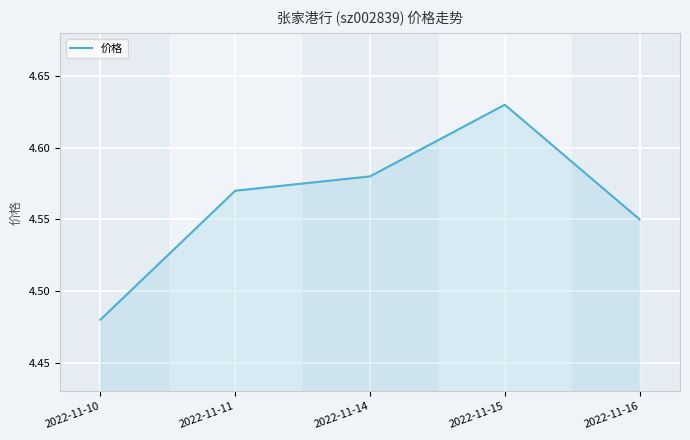

At which category does the chart reach its peak across all series?

2022-11-15